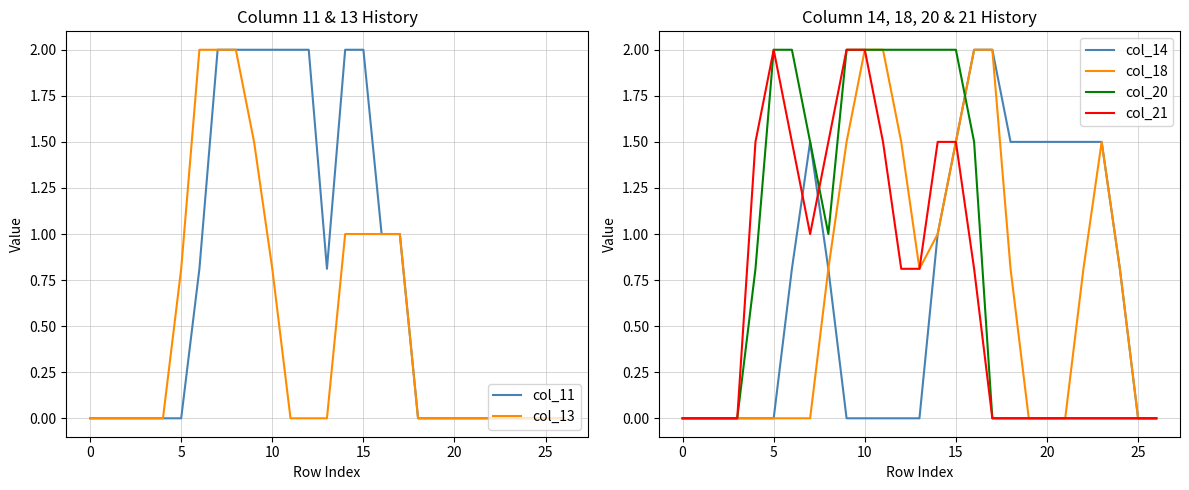

How many lines are shown in the chart?

6